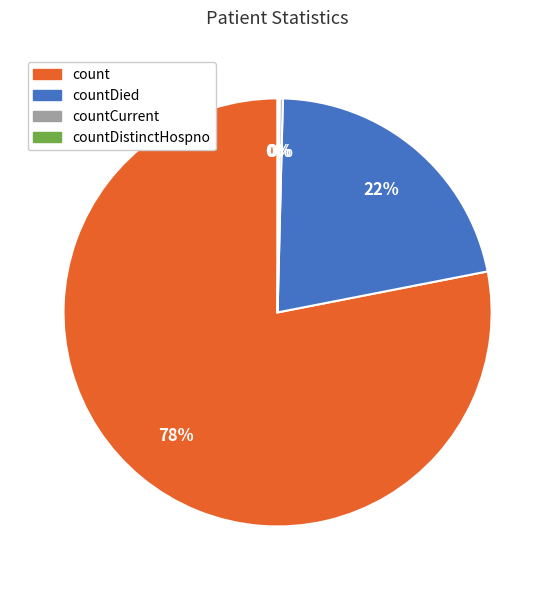

To the nearest percent, what is the average slice percentage?

25%